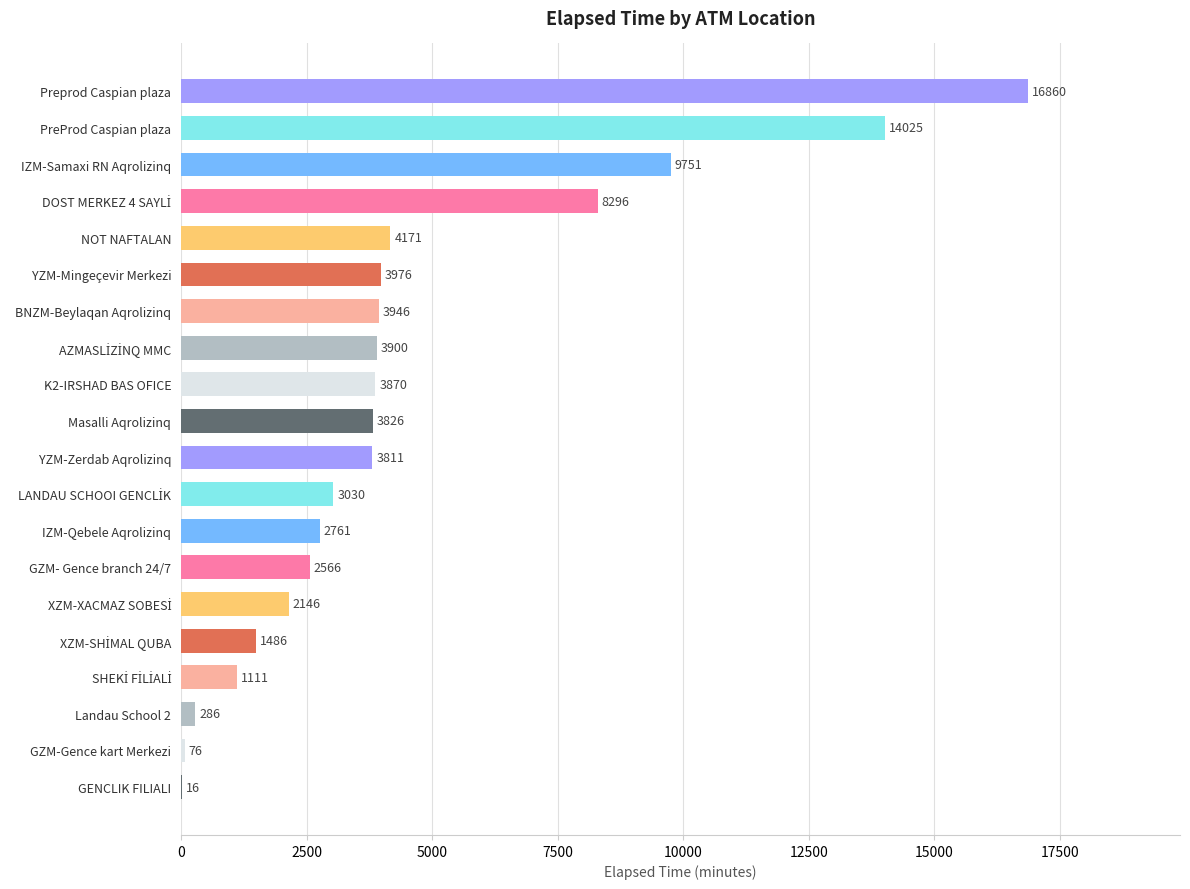

What is the sum of all values?

89910